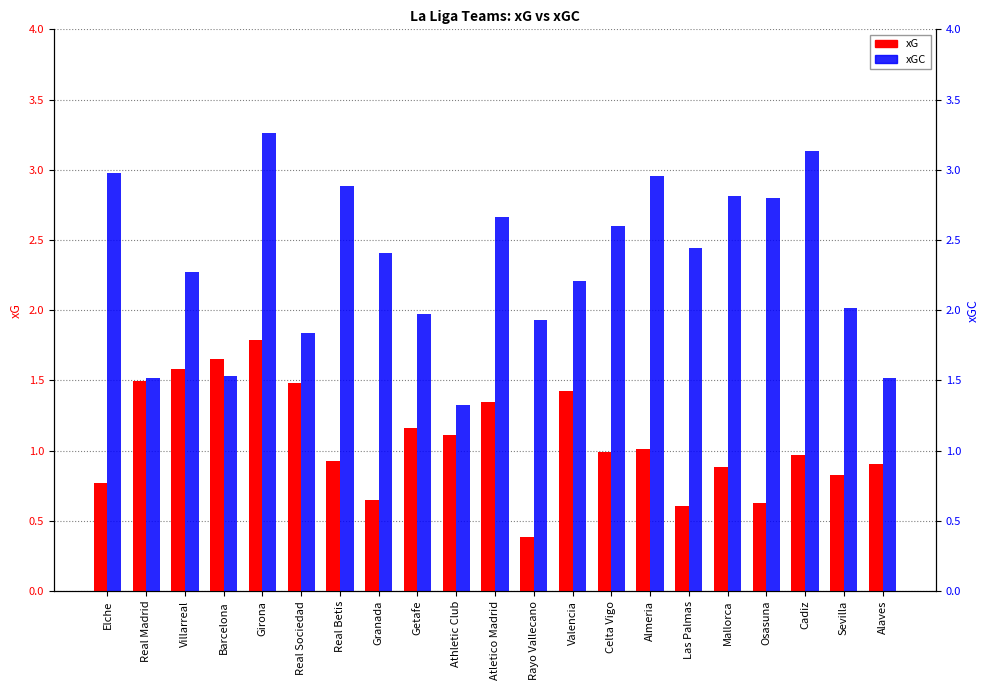

Count the number of categories in the chart.

21